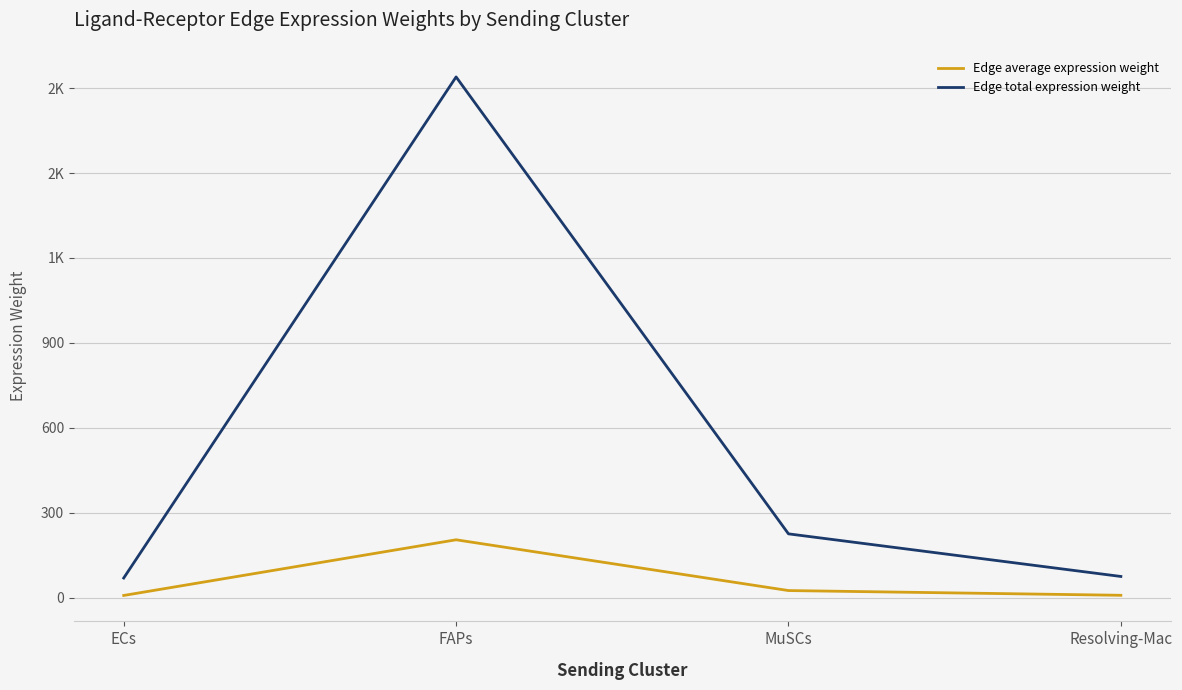

True or false: Edge average expression weight and Edge total expression weight cross at least once.

False